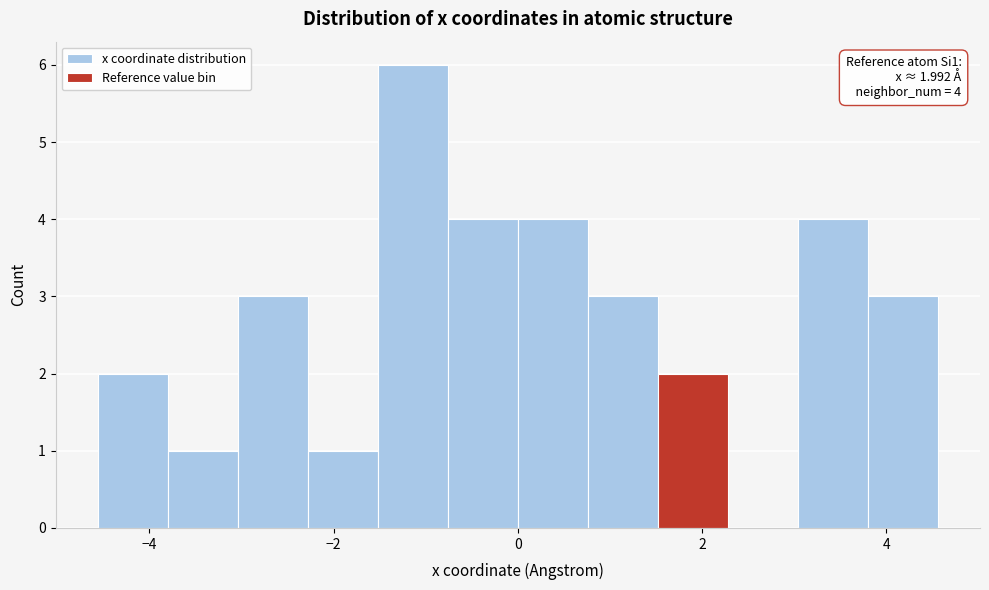

Read against the x-axis, roughly where is the centre of the tallest bar?

-1.2